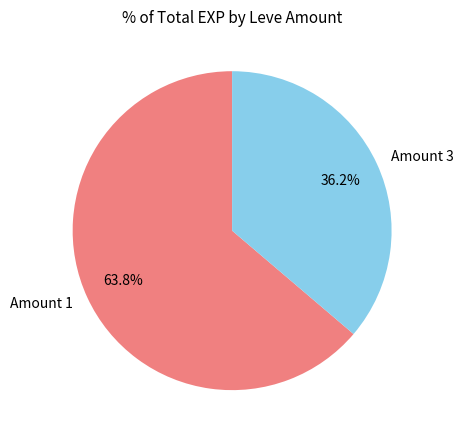

How many slices are in this pie chart?

2